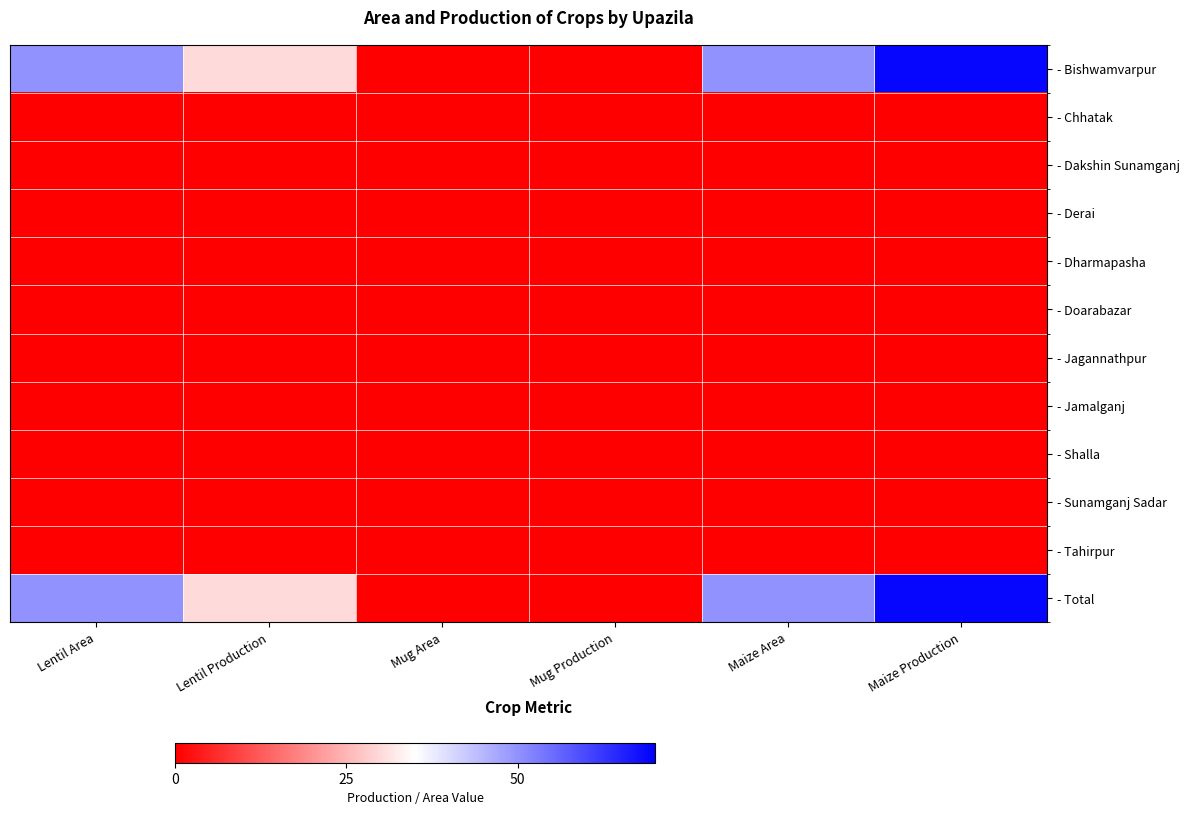

What is the total value across all series at Maize Area?

100